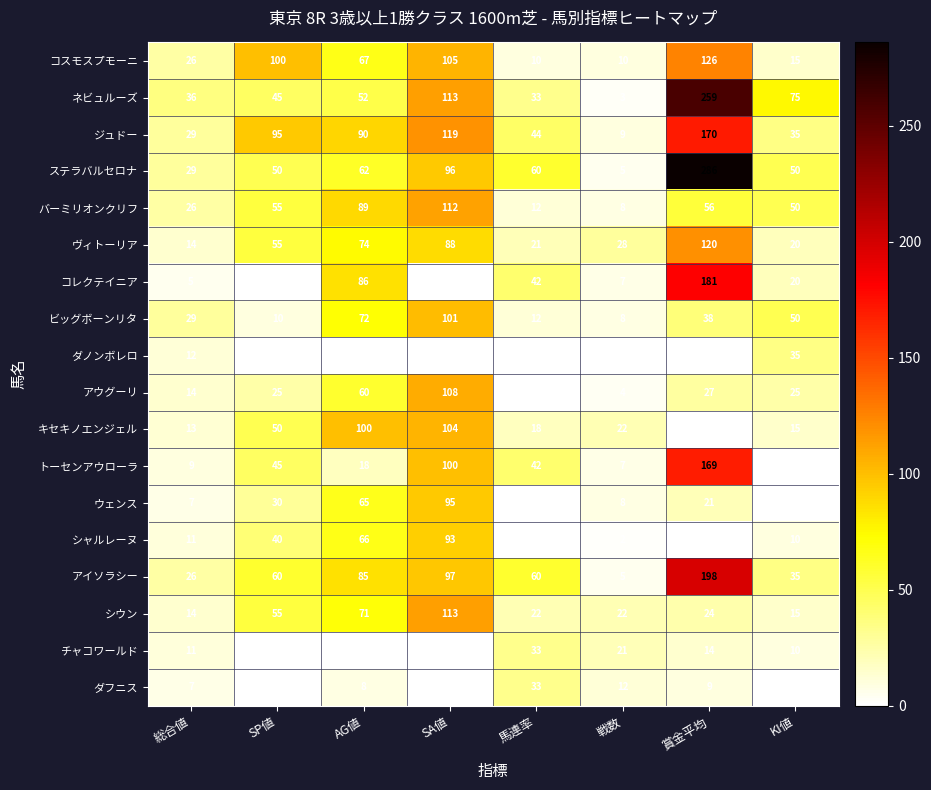

Which series has the largest total across all categories?

ステラバルセロナ